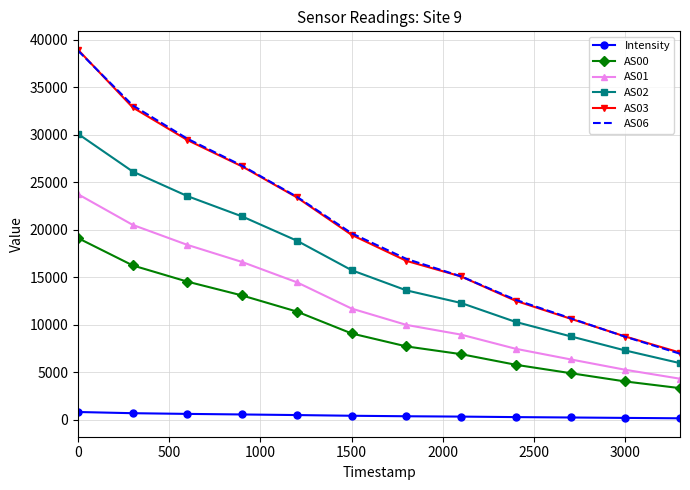

What is the lowest value of the AS01 series?

4322.0